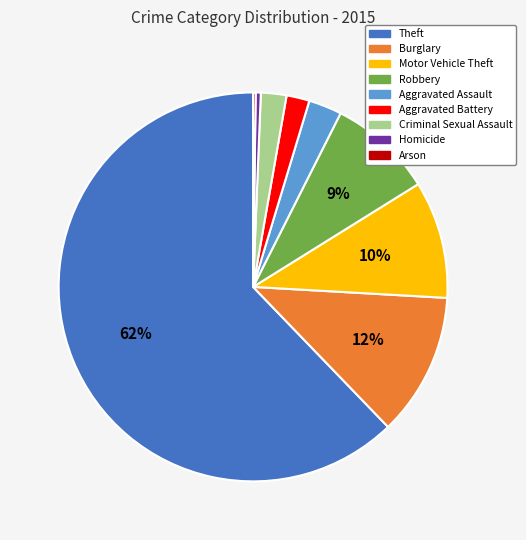

Combined, do Aggravated Assault and Aggravated Battery account for over 50%?

No